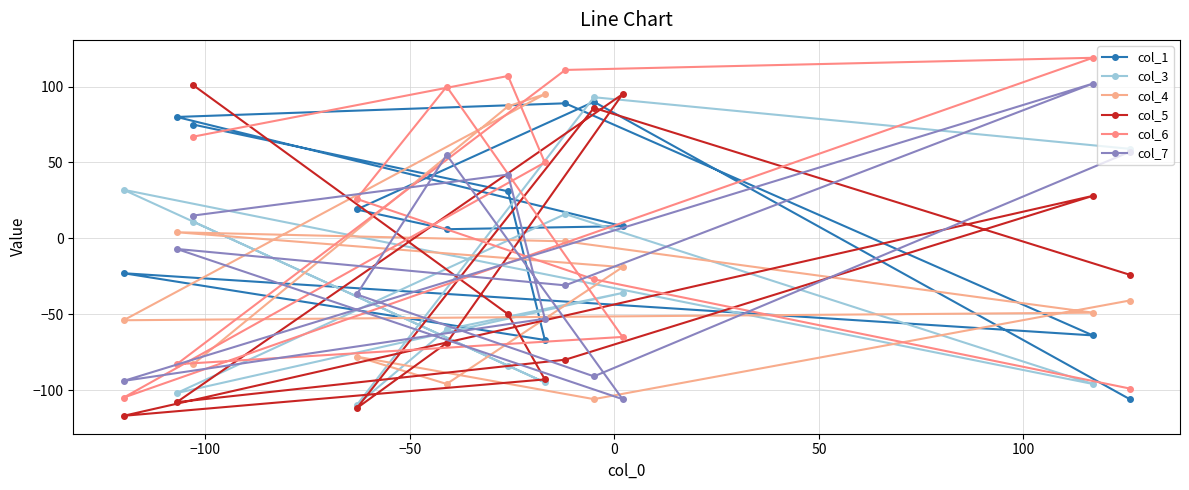

The col_5 series shows 19 at 7. True or false?

False